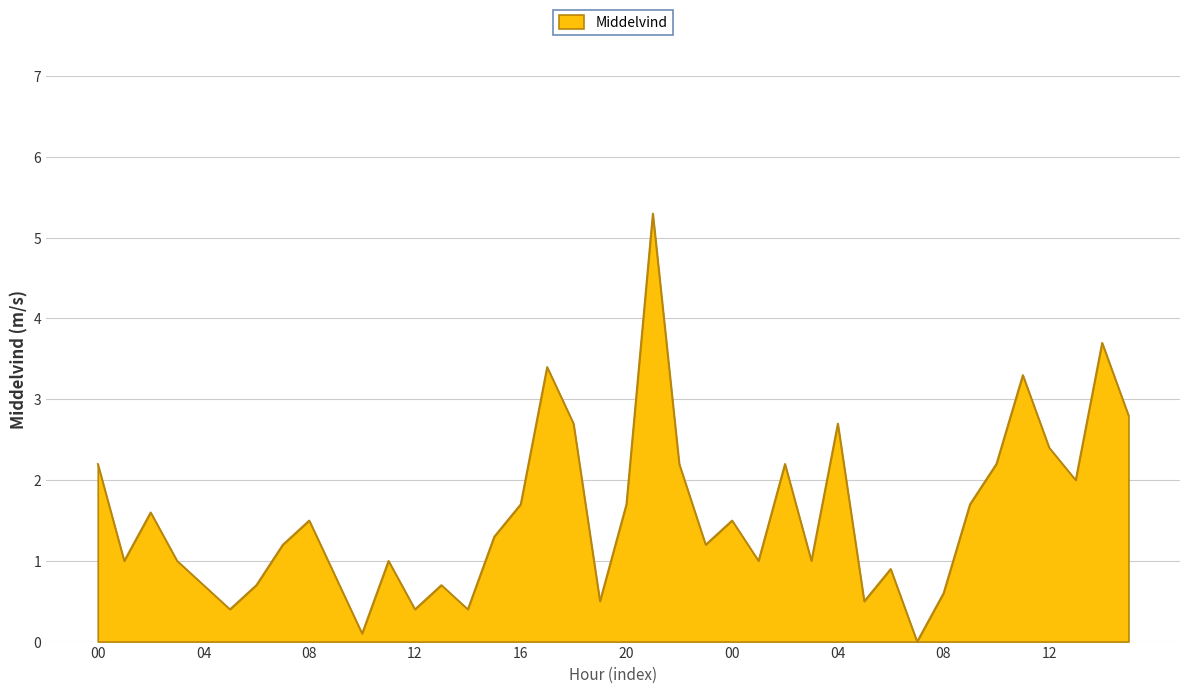

Does the chart have visible grid lines?

Yes